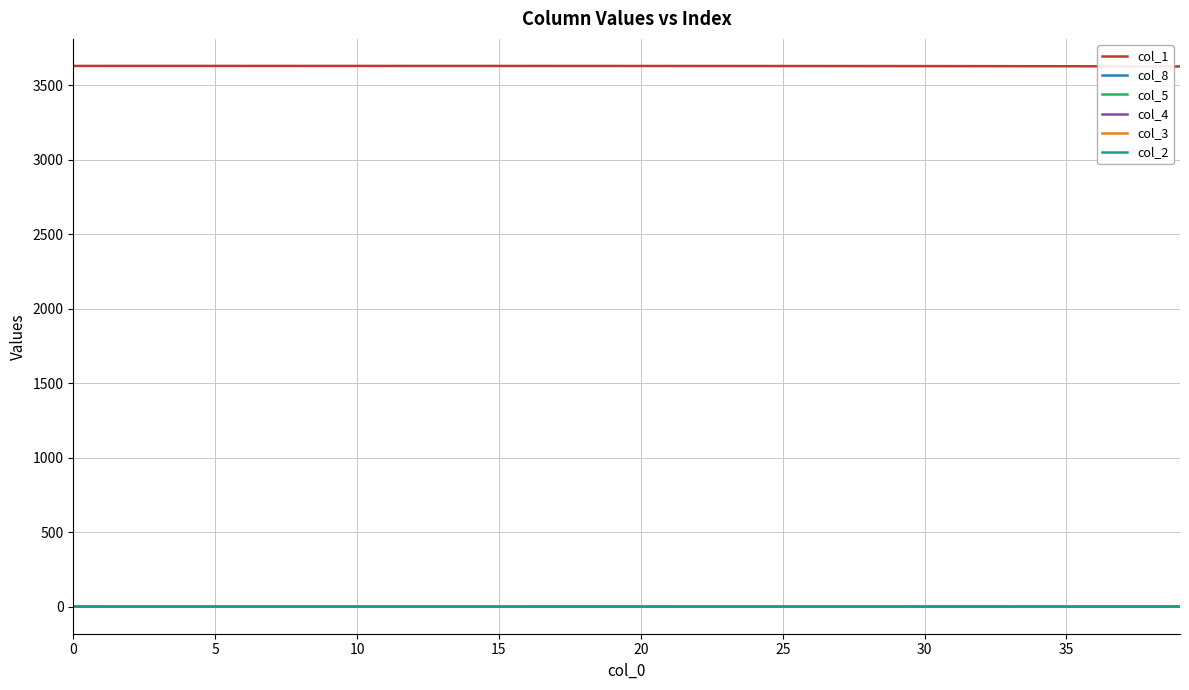

What is the greatest value displayed?

3628.0